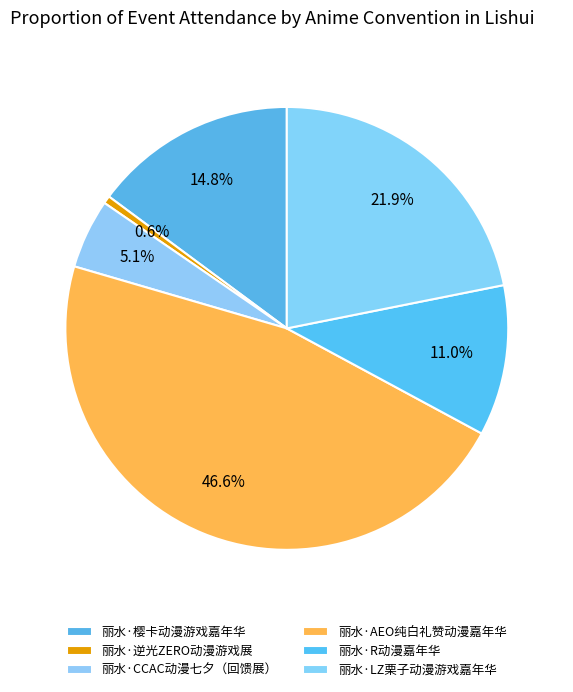

Does 丽水·R动漫嘉年华 account for over 50% of the chart?

No